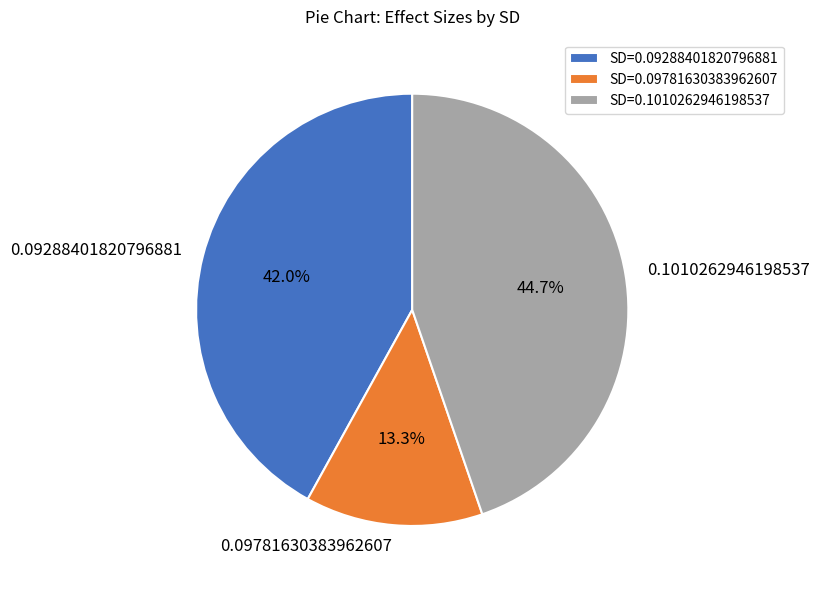

How much of the chart is everything except 0.09781630383962607?

86.7%